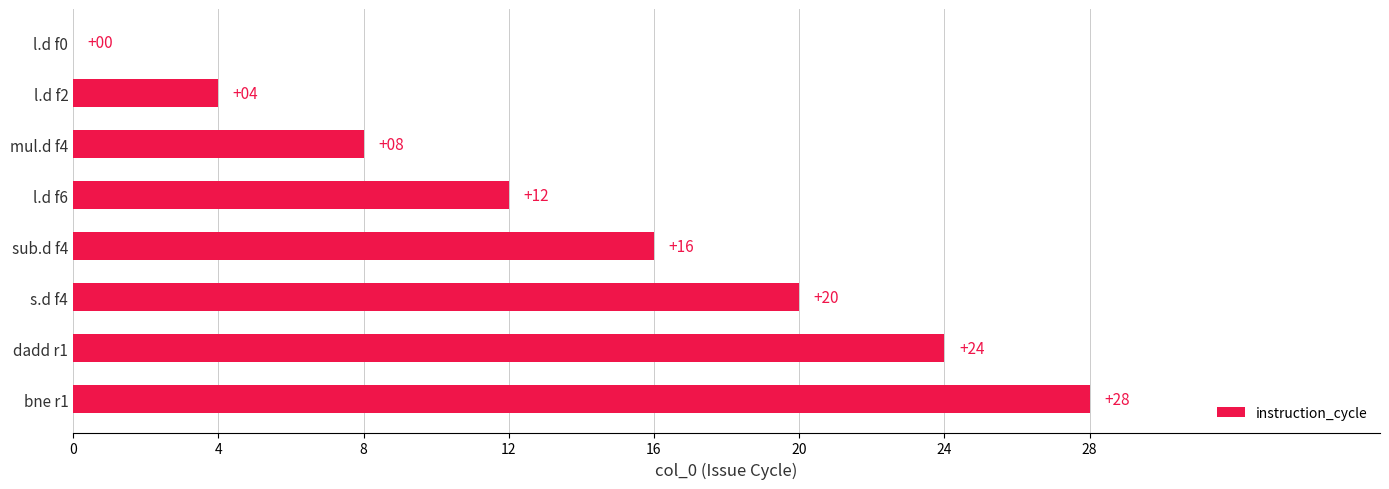

How many positive values are there?

7